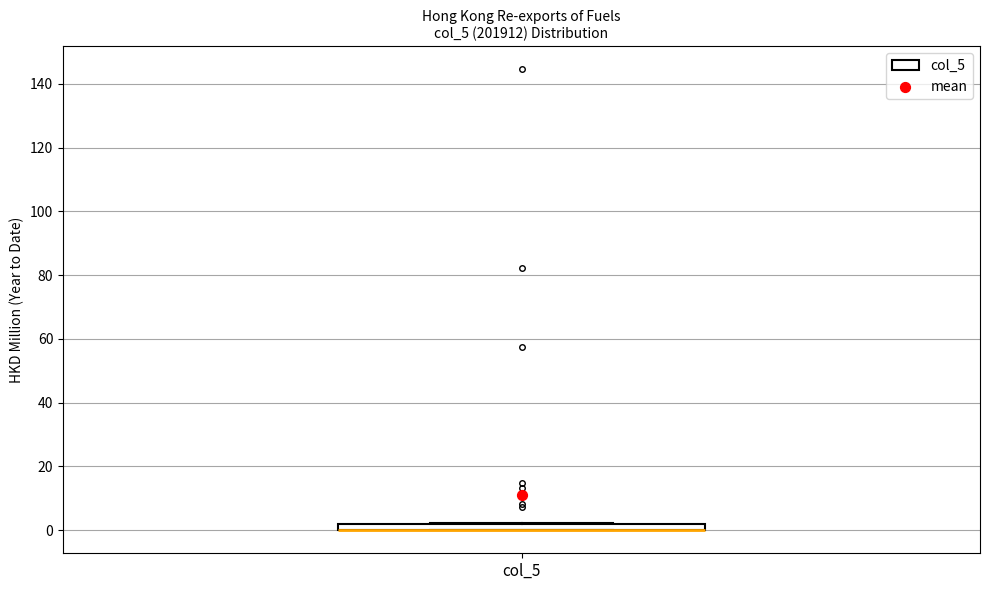

Where is the upper edge of the box for col_5 on the y-axis? The values are not printed on the chart, so give them approximately, as read against the axis.

2